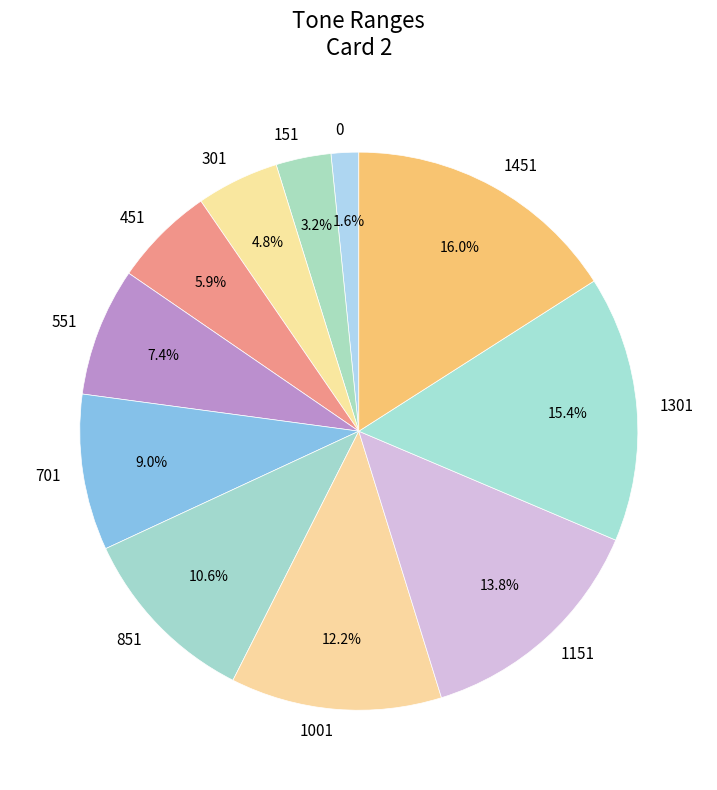

Does 151 represent more than half of the total?

No